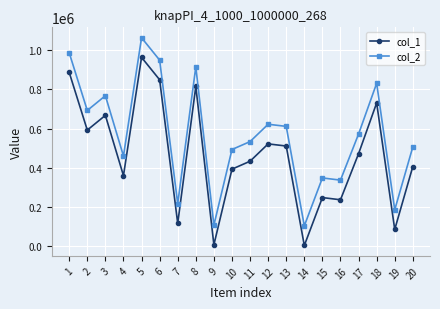

Is the value of col_1 at 13 greater than the value of col_2 at 19?

Yes